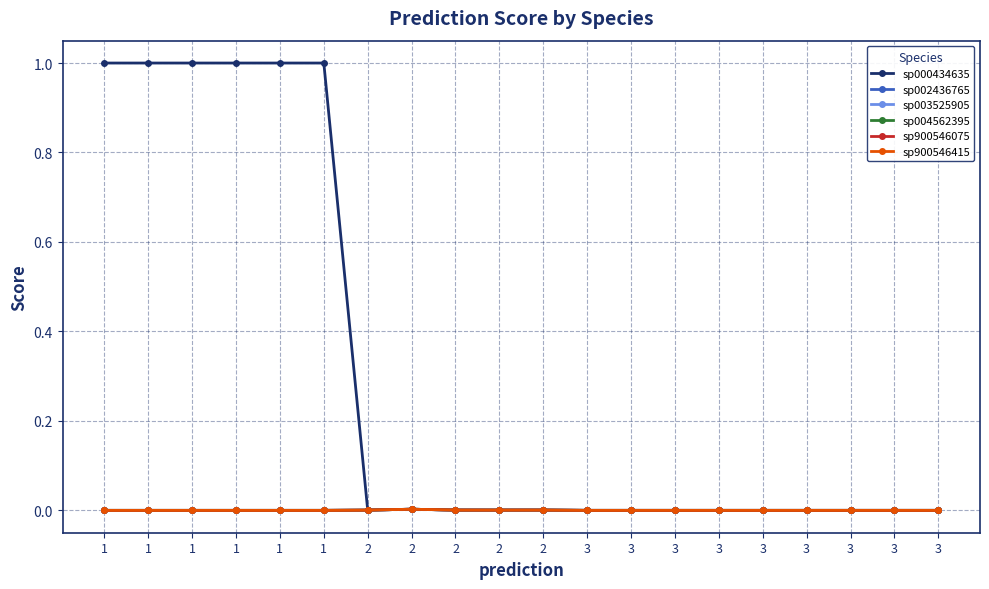

List the labels in order of sp003525905 value, smallest first.

1, 1, 1, 1, 1, 1, 3, 3, 3, 3, 3, 3, 3, 3, 3, 2, 2, 2, 2, 2